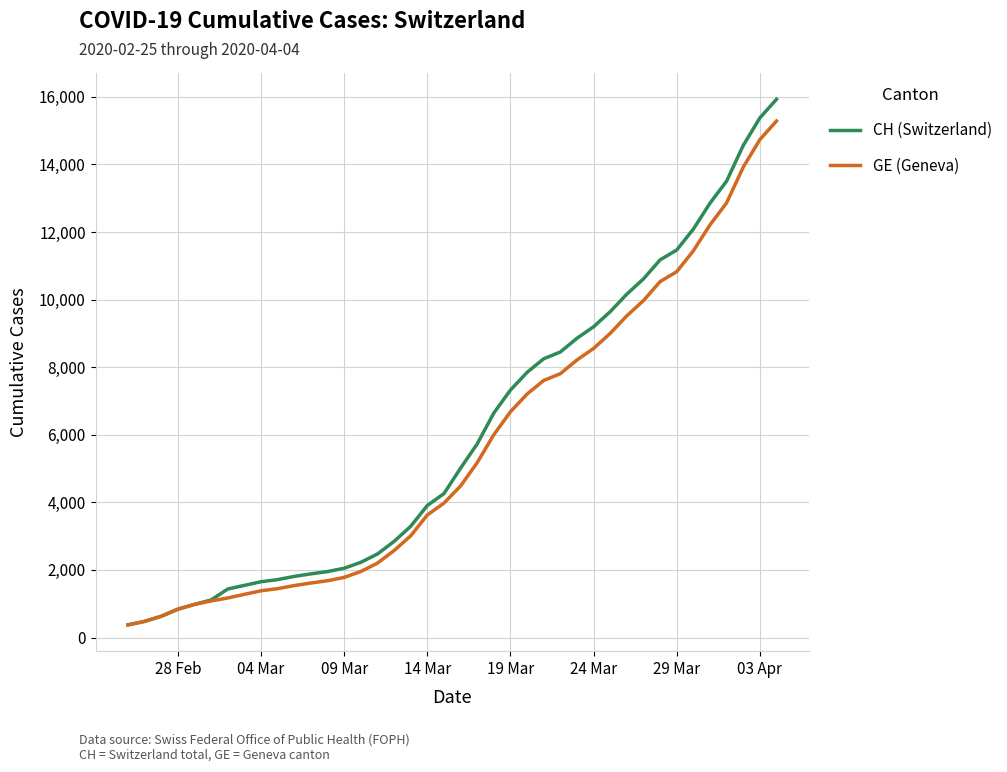

Which series has the largest range (max minus min)?

CH (Switzerland)